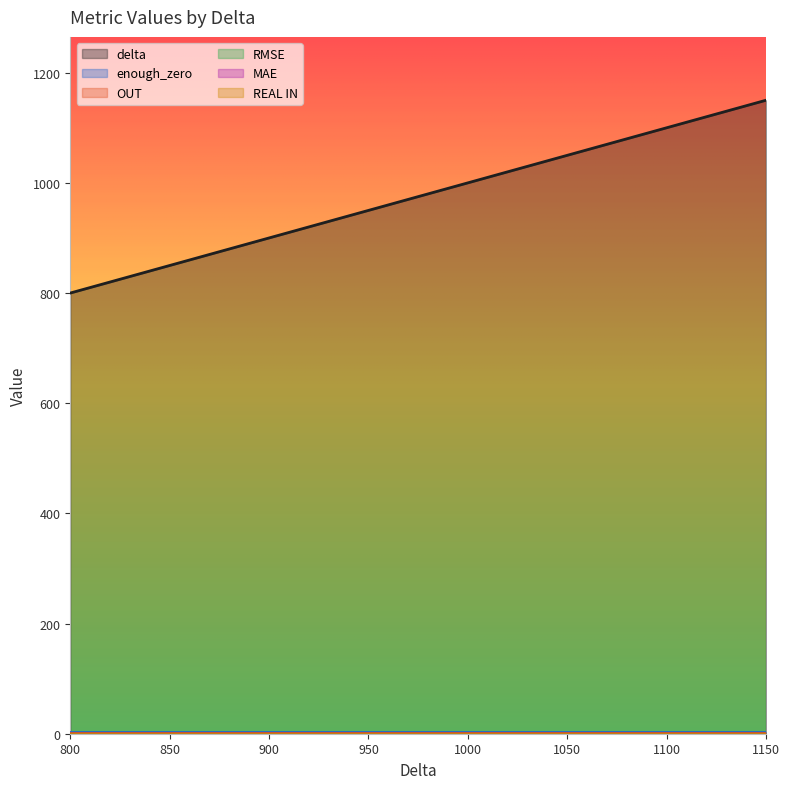

List the labels in order of MAE value, largest first.

800, 850, 900, 950, 1000, 1050, 1100, 1150